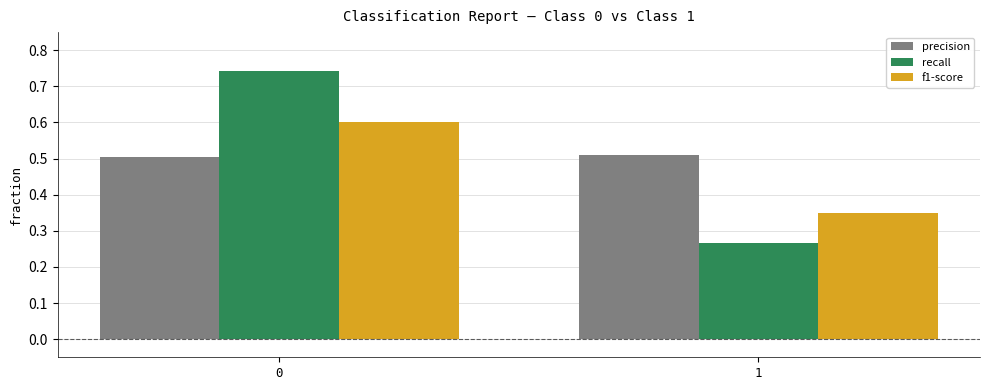

What is the approximate value of f1-score at 0?

0.6